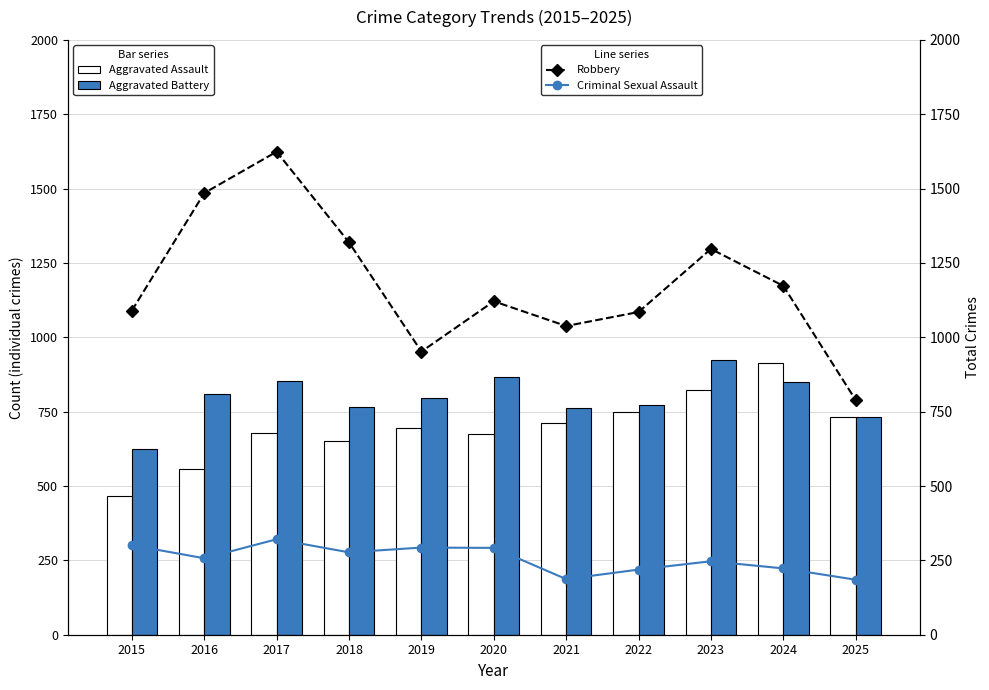

Which series changed the most between 2015 and 2019?

Aggravated Assault